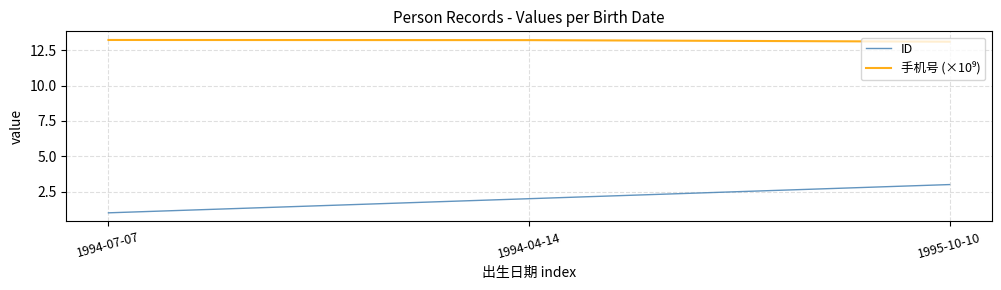

The ID series shows 1.8 at 1994-07-07. True or false?

False